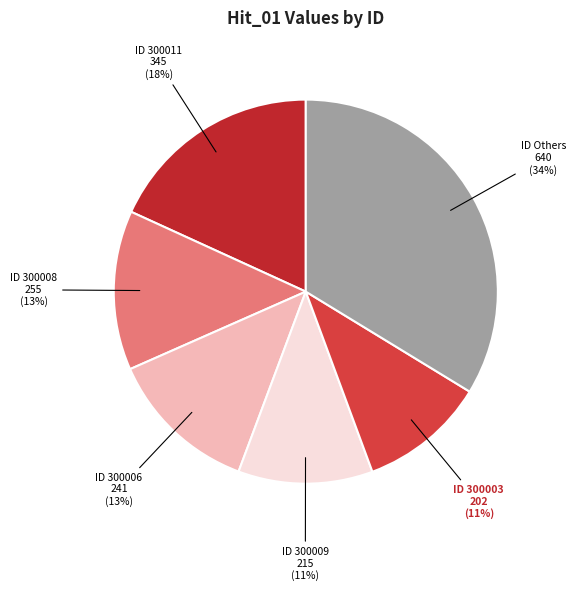

To the nearest percent, what is the average slice percentage?

17%